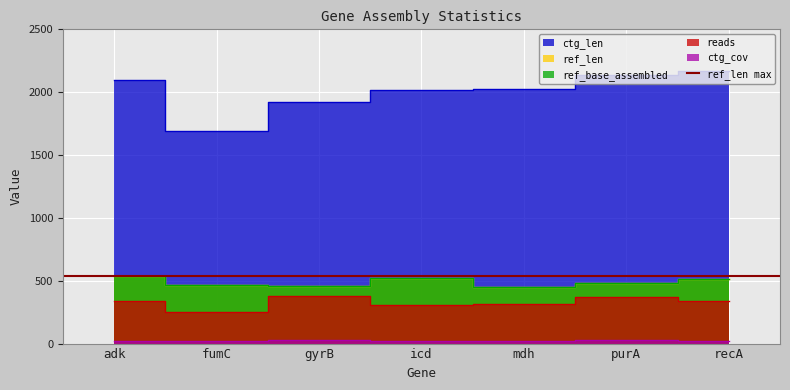

Where is the first local maximum for ref_base_assembled?

icd